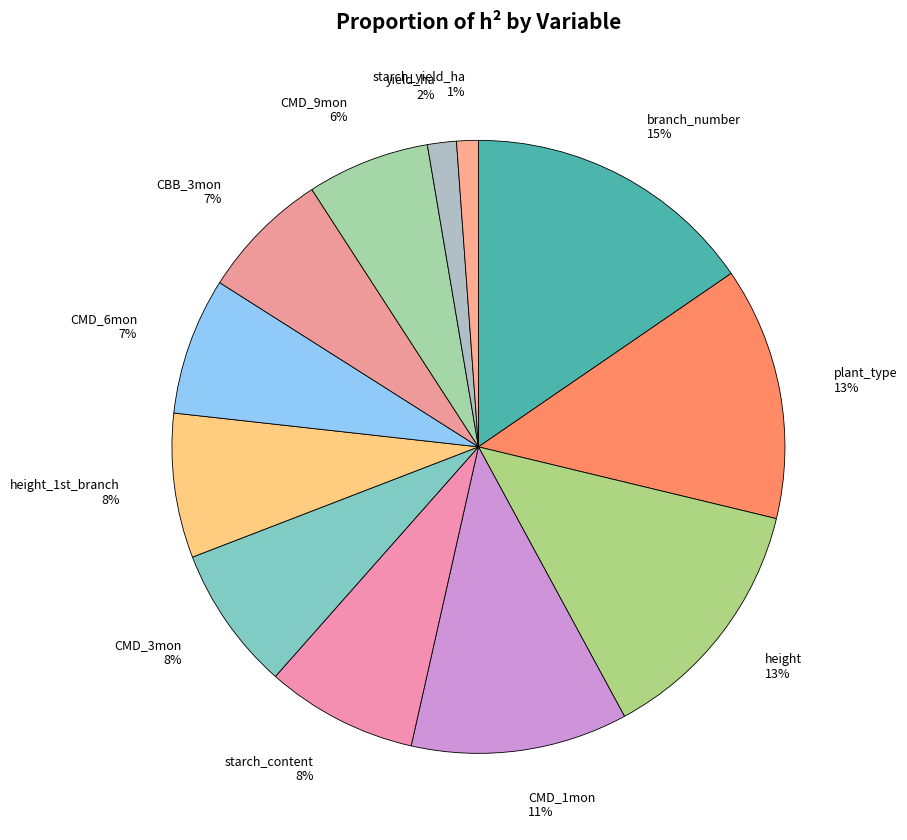

What percentage is the starch_content 8% slice, to the nearest percent?

8%